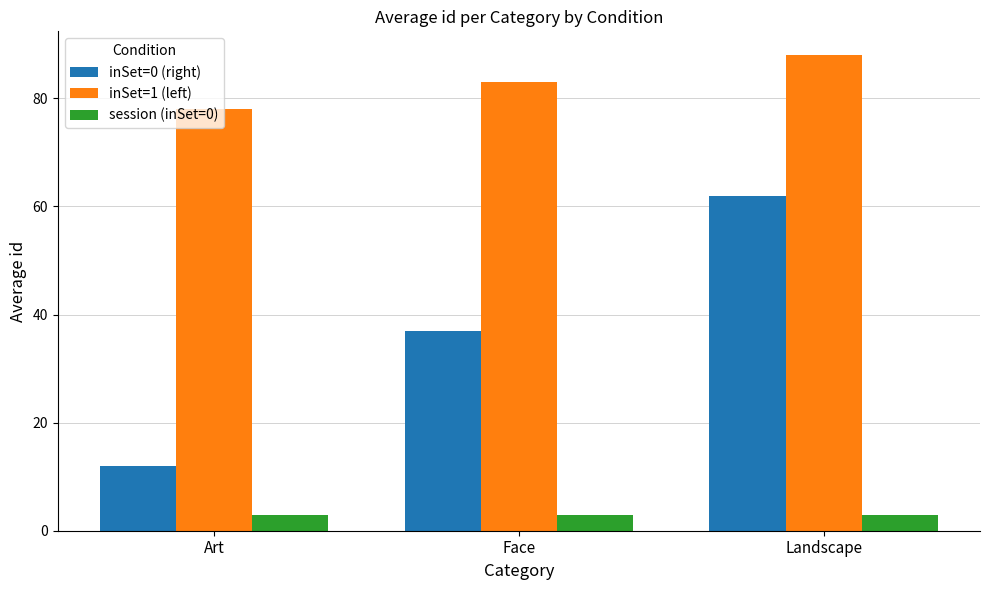

What is the minimum value shown in the chart?

3